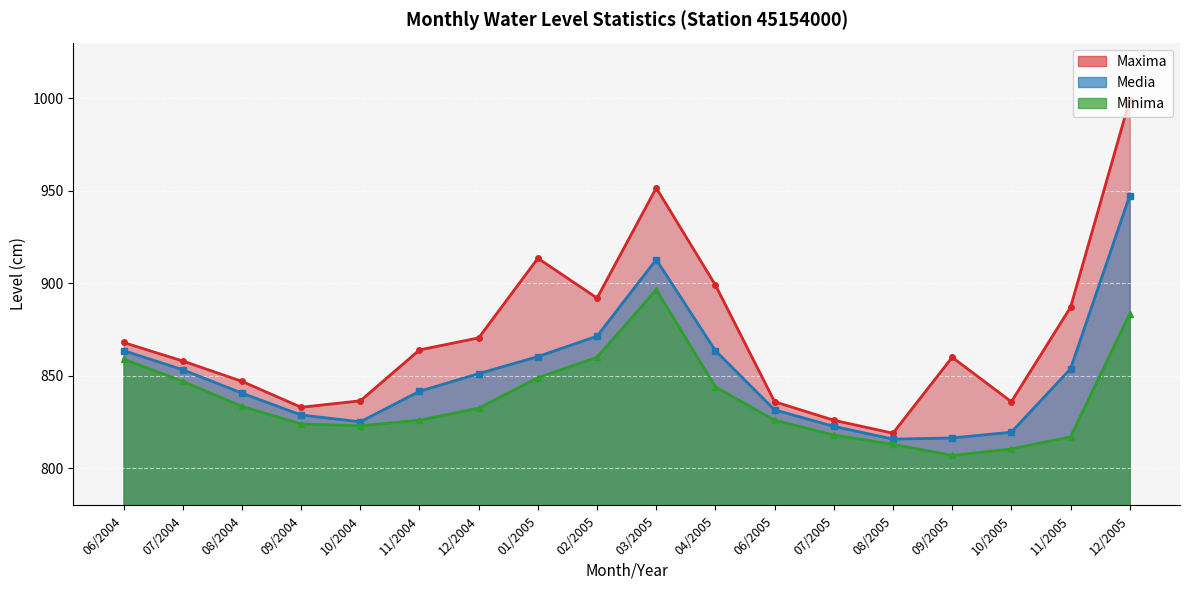

Is the value of Media at 06/2005 greater than the value of Minima at 12/2004?

No